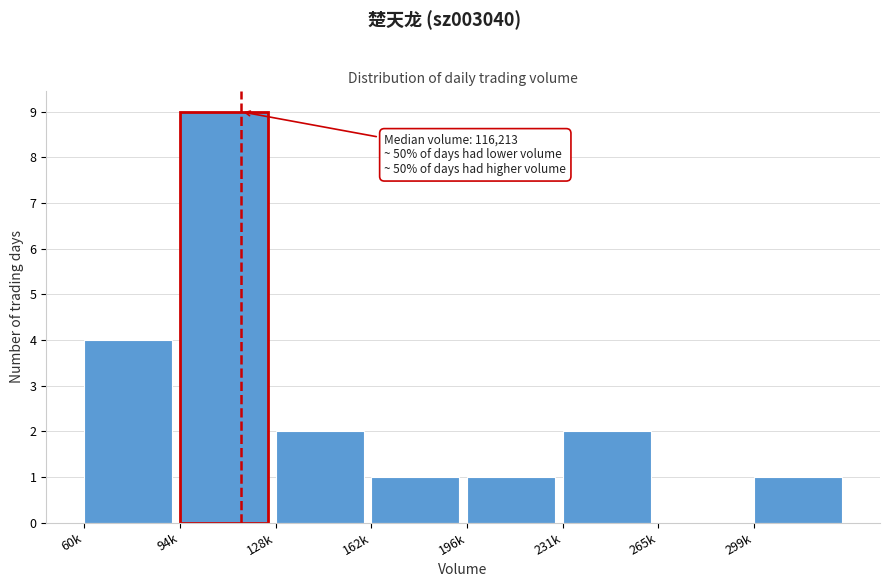

Reading left to right, what are all the values shown in this chart?

60k=4	94k=9	128k=2	162k=1	196k=1	231k=2	265k=0	299k=1